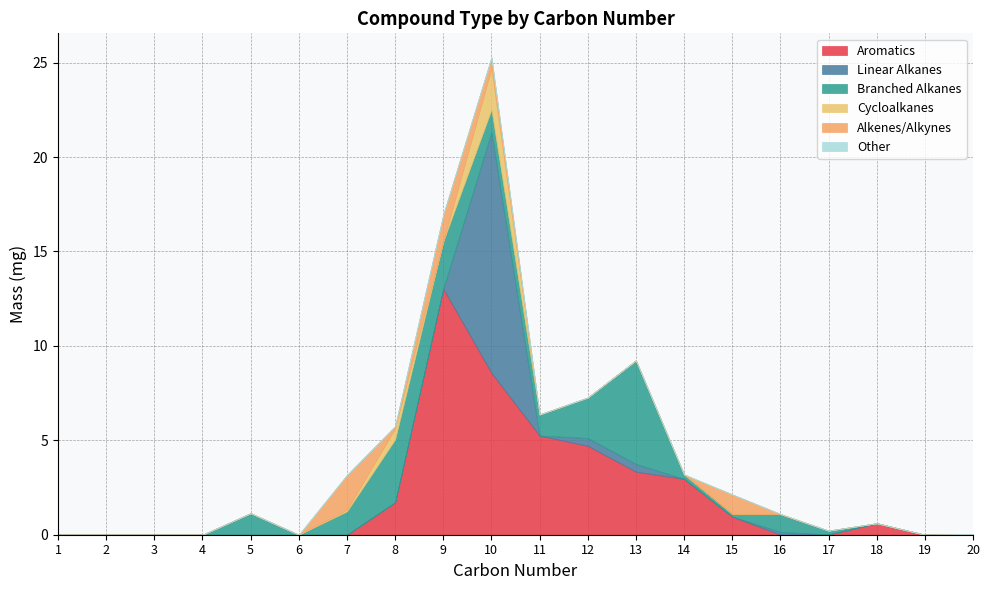

List the series in order of their peak value, highest first.

Aromatics, Linear Alkanes, Branched Alkanes, Cycloalkanes, Alkenes/Alkynes, Other